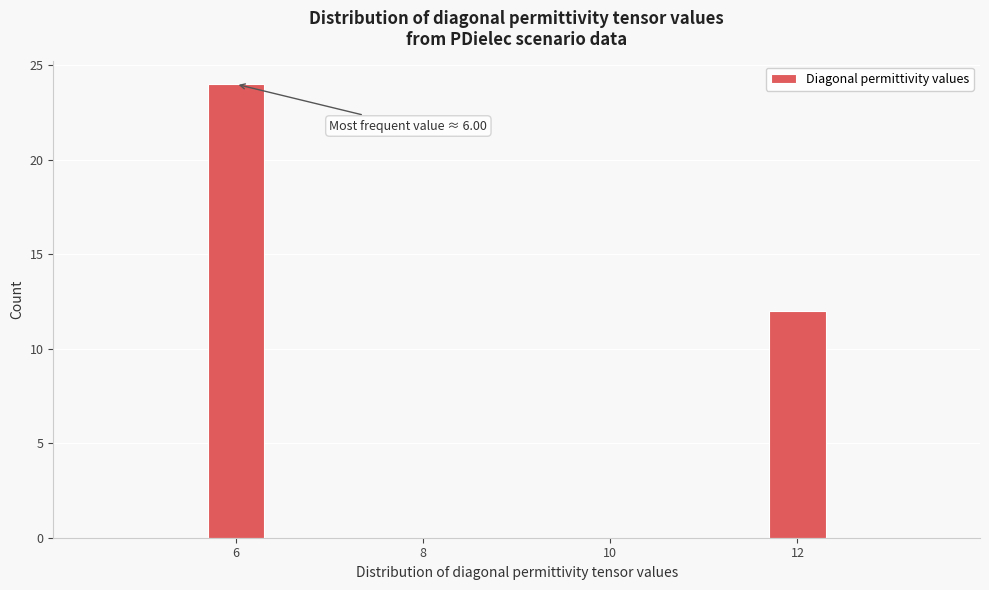

Around what value on the x-axis is the tallest bar? Give the approximate position of its centre, as read against the axis.

6.0